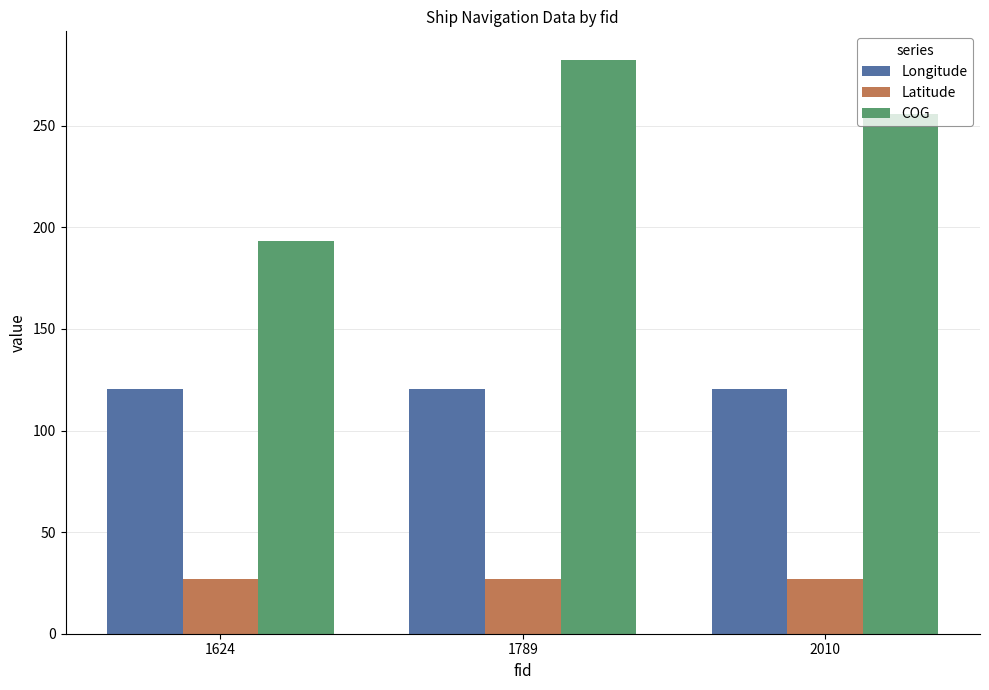

How many bars are there in each group?

3